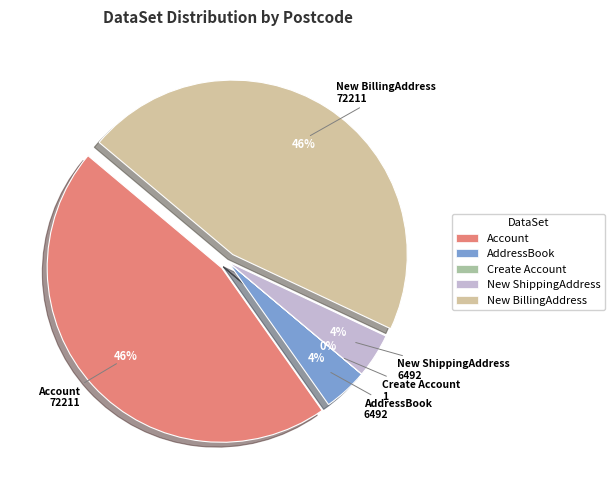

Between New ShippingAddress and AddressBook, which is larger?

New ShippingAddress